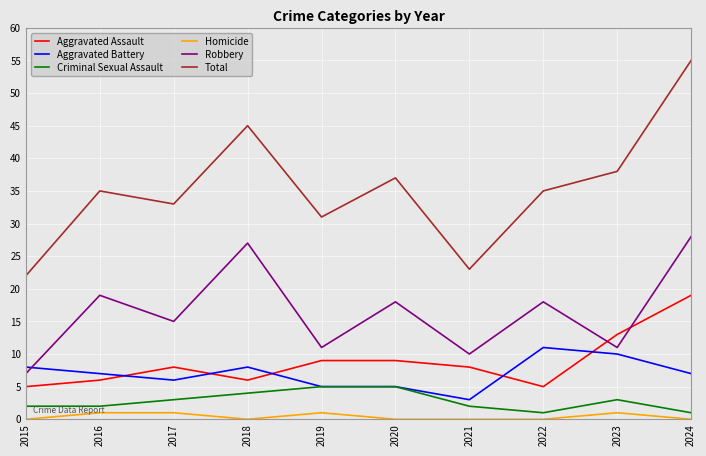

List the series in order of their peak value, lowest first.

Homicide, Criminal Sexual Assault, Aggravated Battery, Aggravated Assault, Robbery, Total